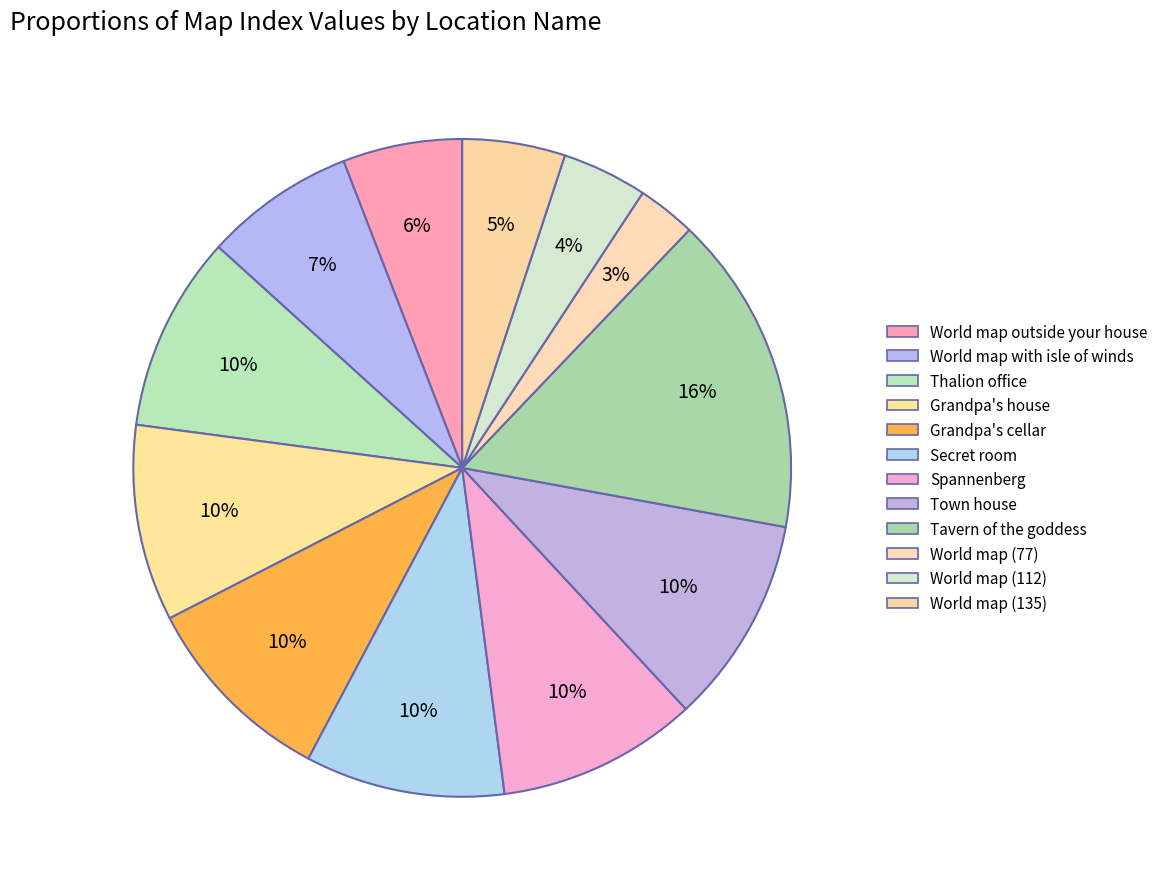

Rank the categories by value from highest to lowest.

Tavern of the goddess, Town house, Spannenberg, Secret room, Grandpa's cellar, Grandpa's house, Thalion office, World map with isle of winds, World map outside your house, World map (135), World map (112), World map (77)